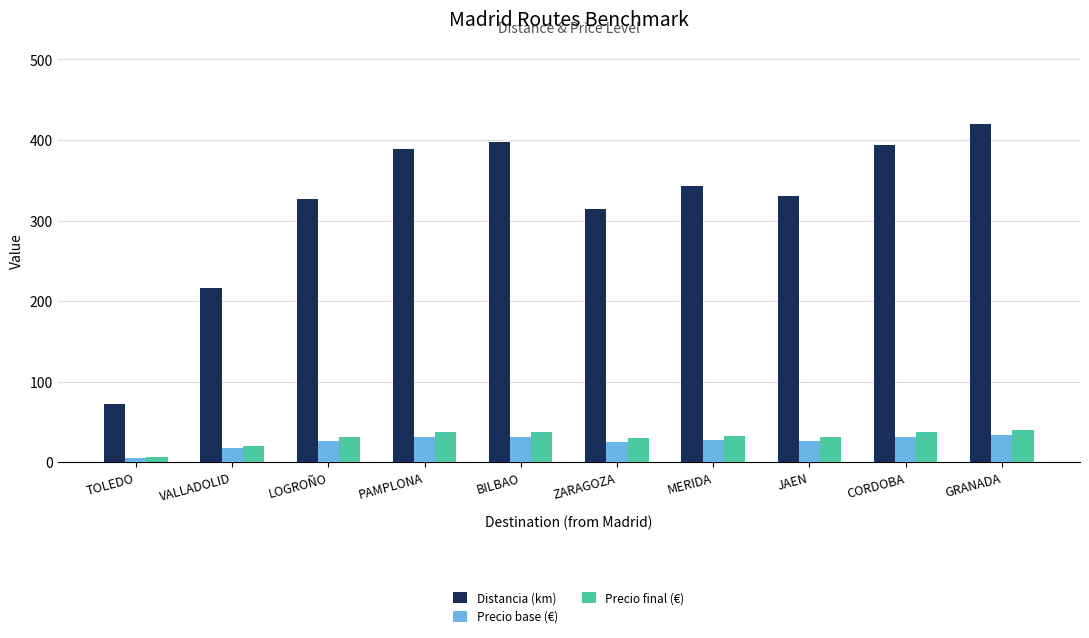

What is the approximate value of Distancia (km) at VALLADOLID?

216.0